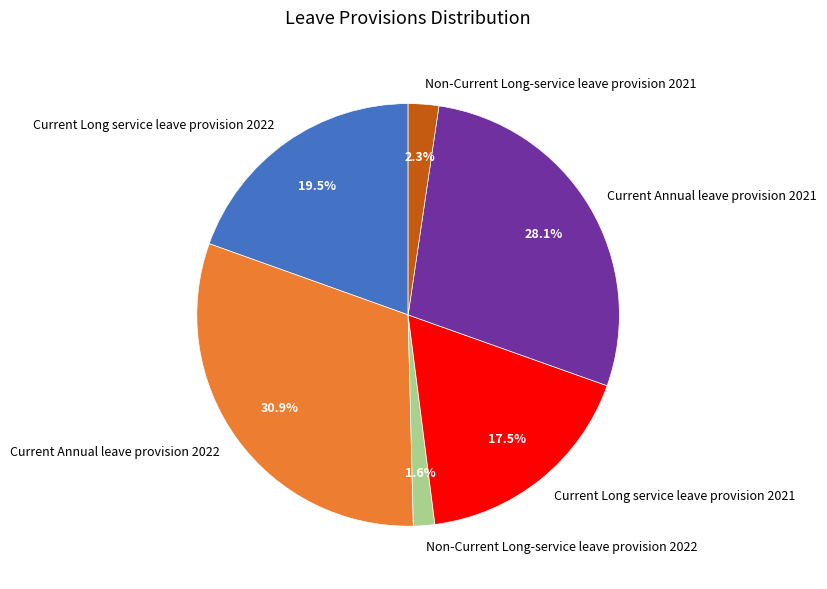

What portion of the pie excludes Current Annual leave provision 2022?

69.1%